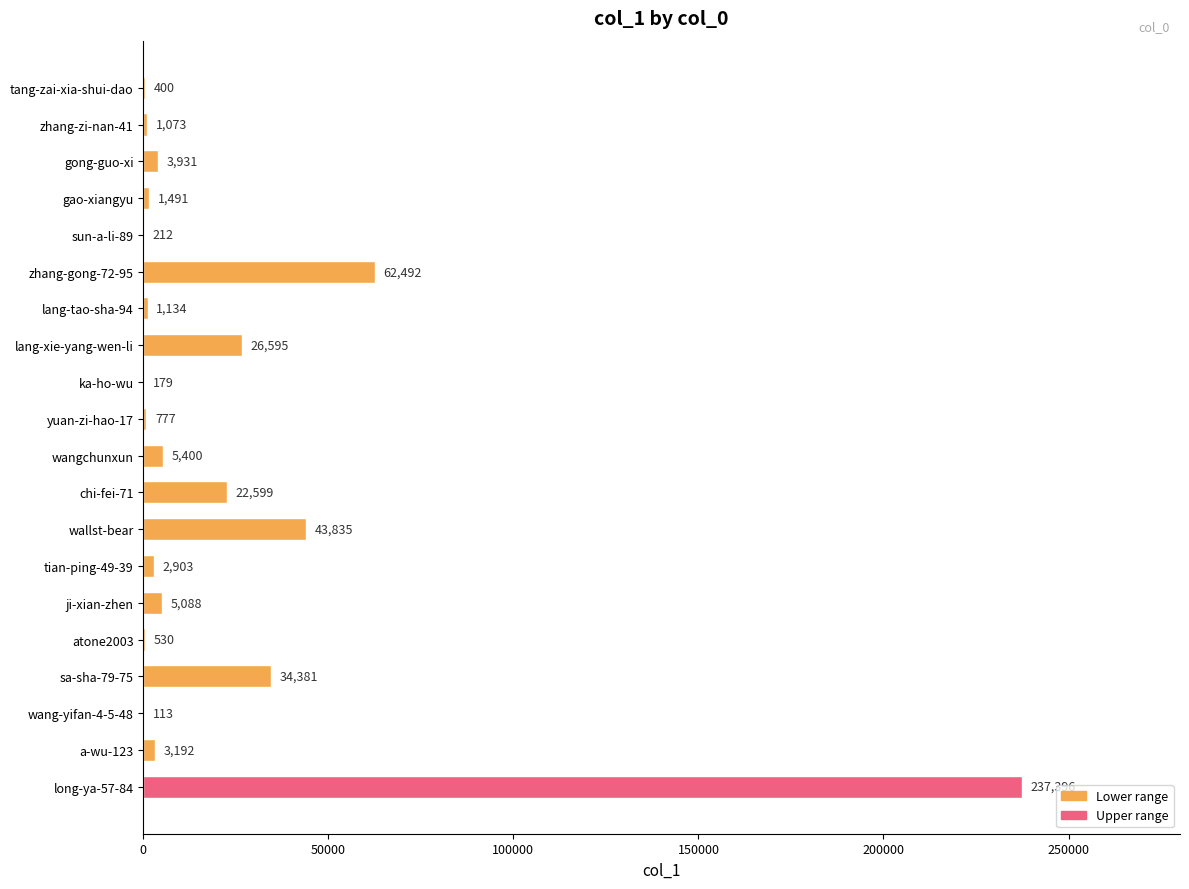

What is the sum of all values?

453721